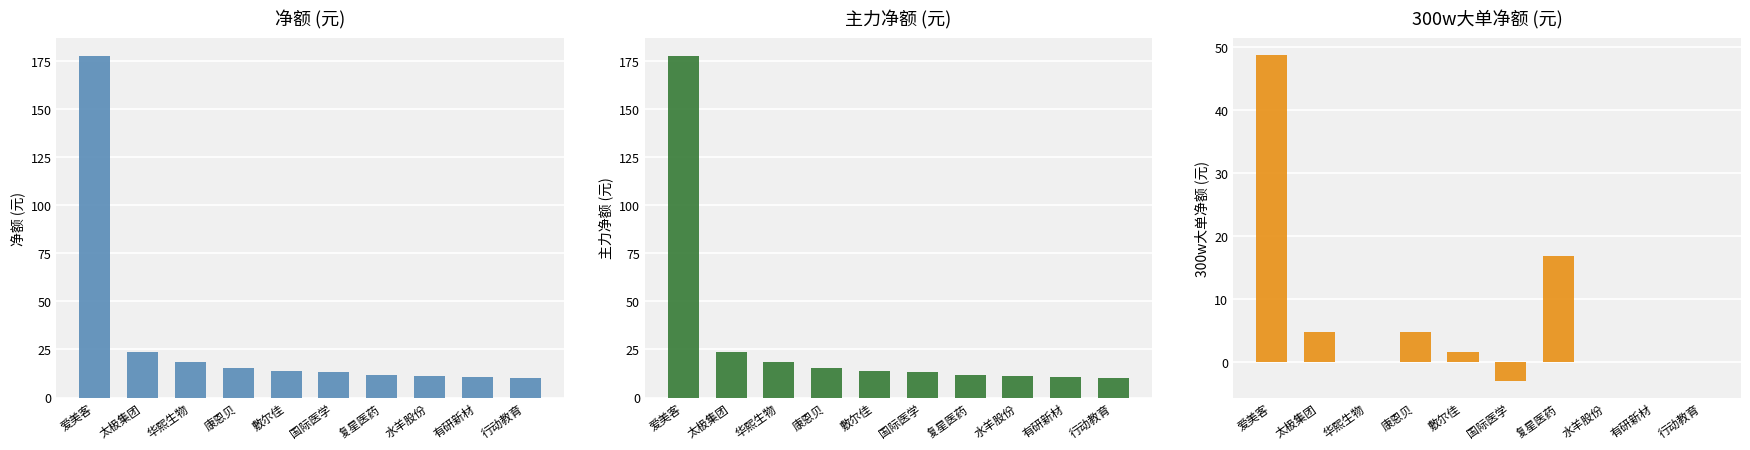

Reading left to right, transcribe all the data shown in this chart.

净额: 爱美客=178.0	太极集团=23.5	华熙生物=18.4	康恩贝=15.3	敷尔佳=13.7	国际医学=13.4	复星医药=11.7	水羊股份=11.0	有研新材=10.8	行动教育=10.0
主力净额: 爱美客=178.0	太极集团=23.5	华熙生物=18.4	康恩贝=15.3	敷尔佳=13.7	国际医学=13.4	复星医药=11.7	水羊股份=11.0	有研新材=10.8	行动教育=10.0
300w大单净额: 爱美客=48.8	太极集团=4.8	华熙生物=0.0	康恩贝=4.7	敷尔佳=1.6	国际医学=-3.0	复星医药=16.8	水羊股份=0.0	有研新材=0.0	行动教育=0.0